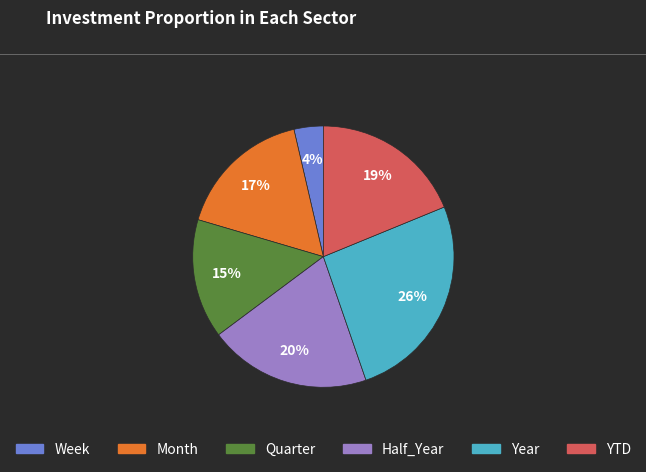

Rank the categories by value from lowest to highest.

Week, Quarter, Month, YTD, Half_Year, Year